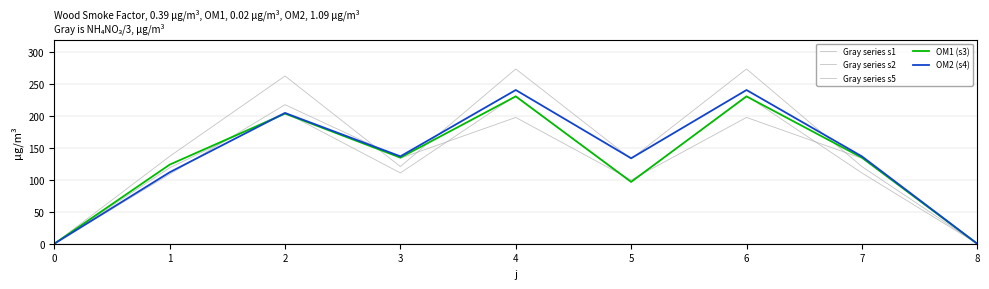

At 0, list the series in order from largest to smallest.

Gray series s1, Gray series s2, Gray series s5, OM1 (s3), OM2 (s4)